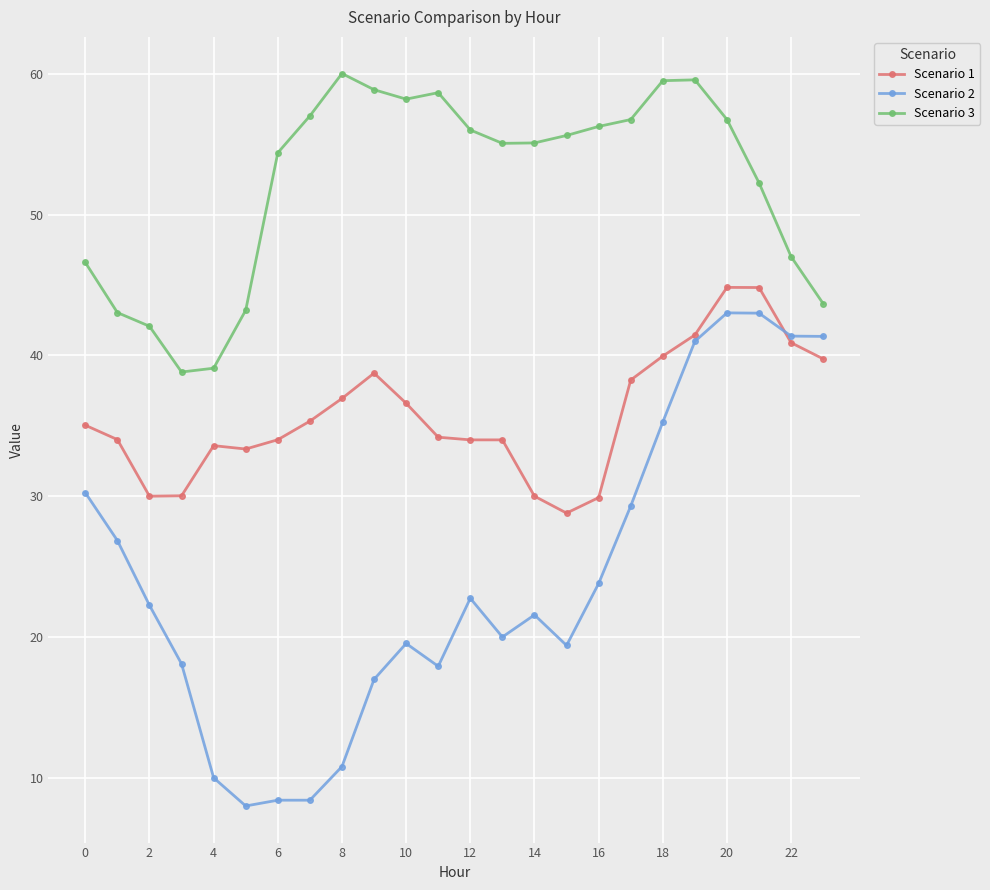

What is the minimum value shown in the chart?

8.0